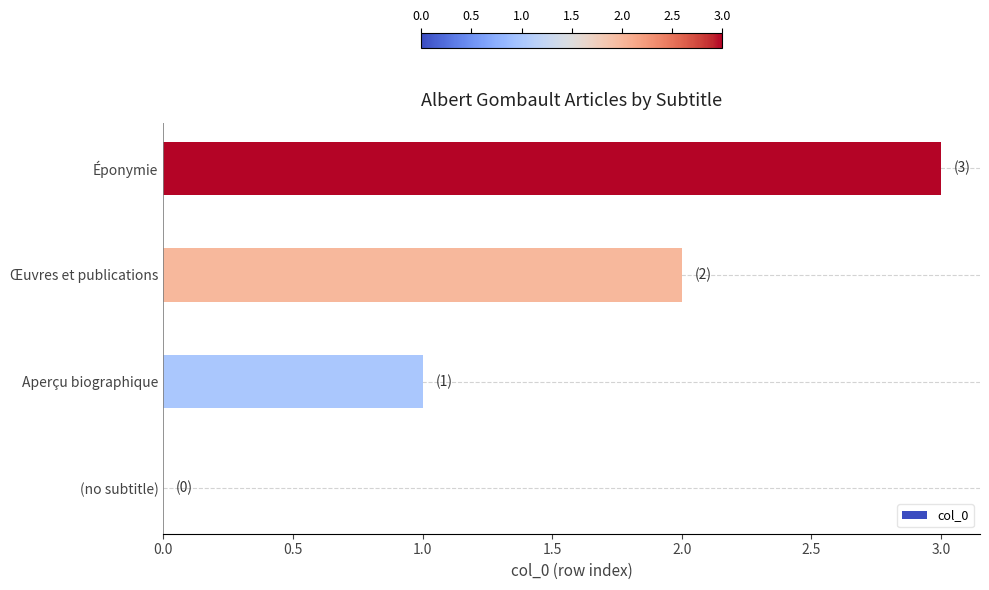

What is the sum of the values at Œuvres et publications and Aperçu biographique?

3